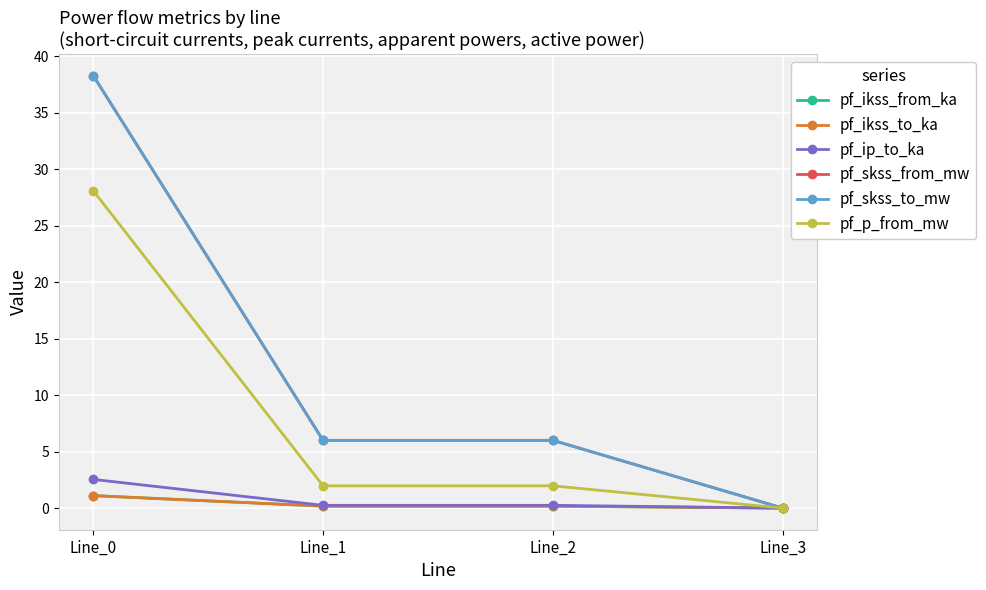

How many lines are shown in the chart?

6